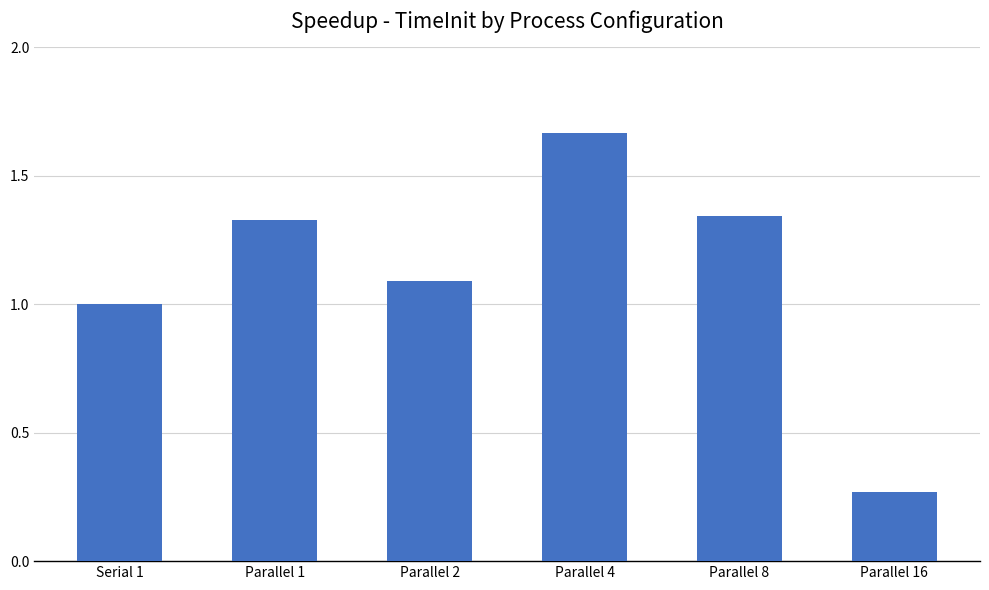

Where is the data nearest to the value 0?

Parallel 16